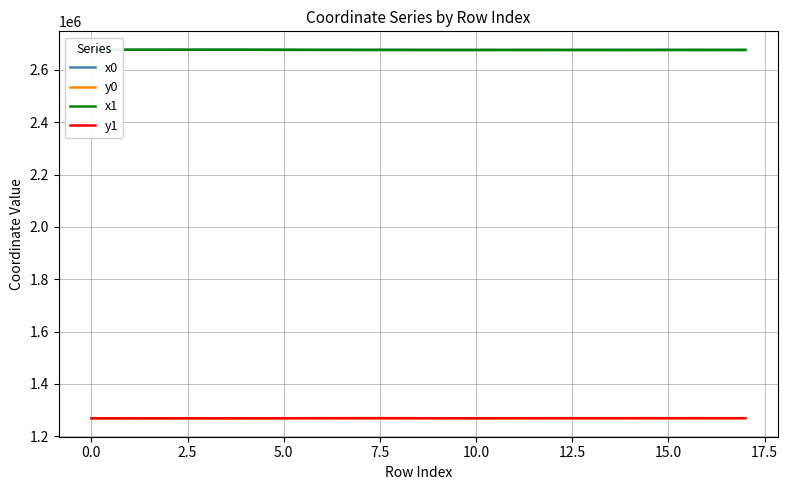

At how many categories does at least one series exceed 1895036?

18